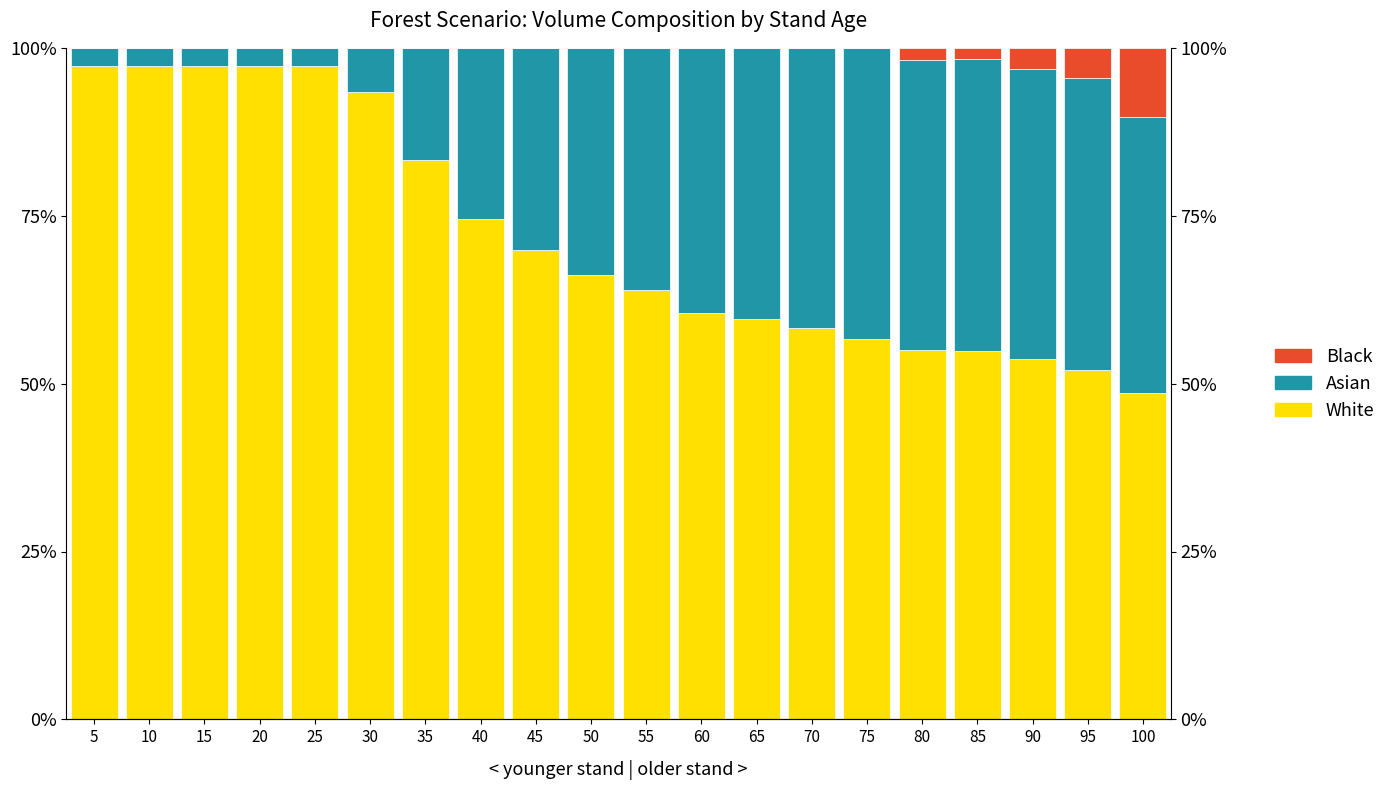

Which has a higher value, 35 or 45?

35